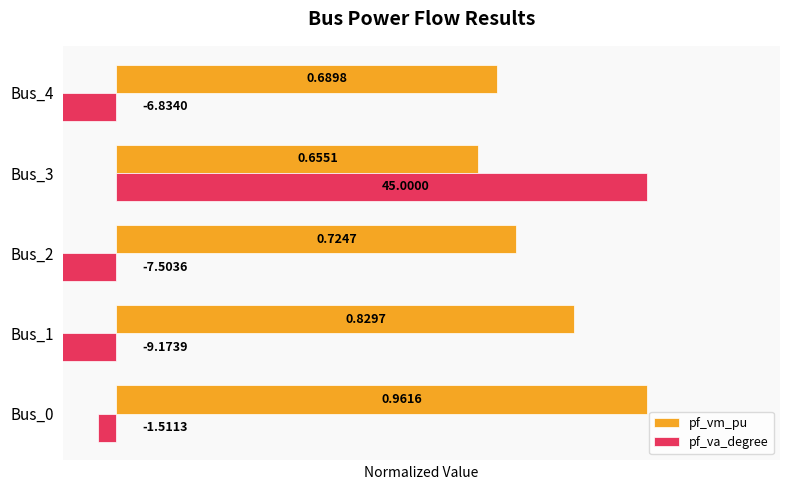

Between Bus_2 and Bus_1, which is larger?

Bus_1